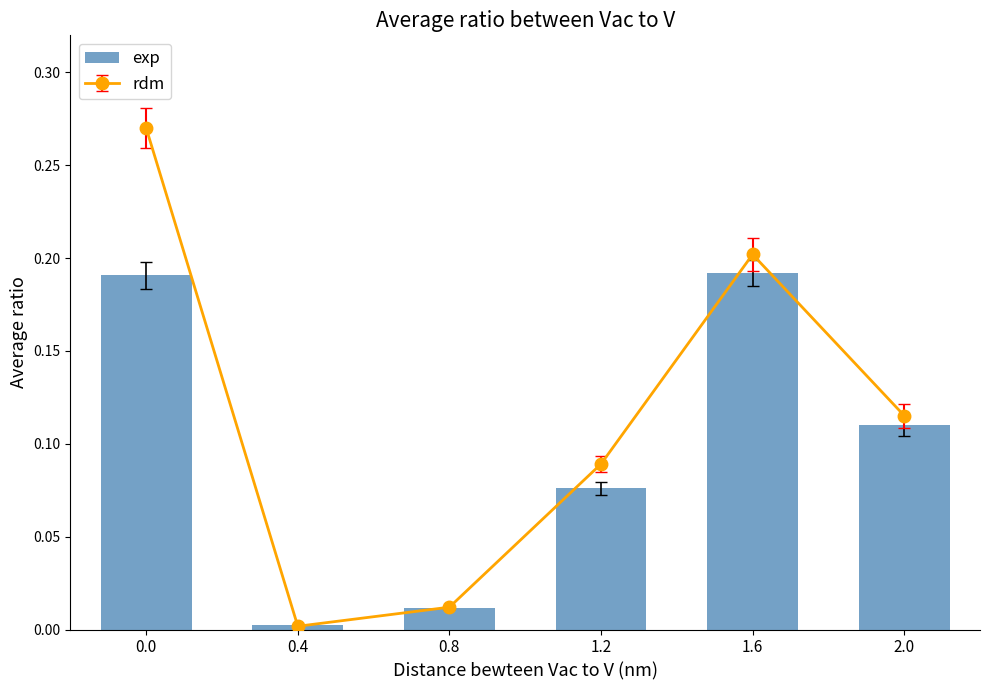

Is it true that the value at 0.0 is 0.2?

True